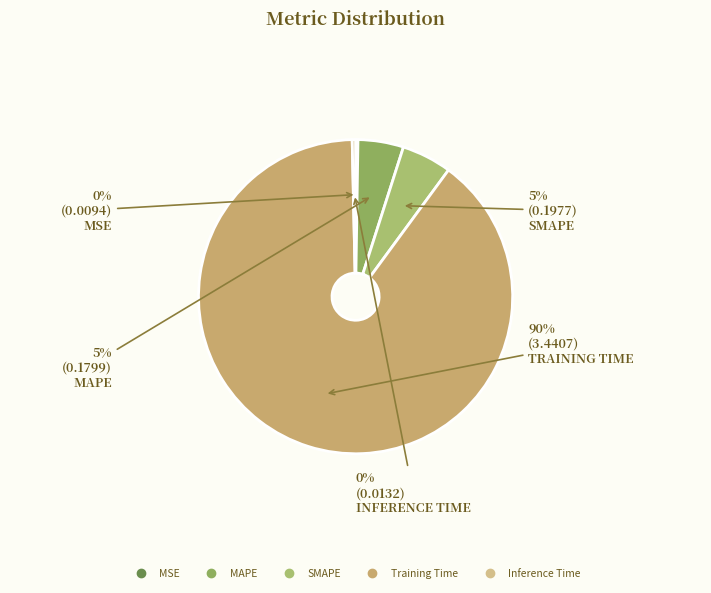

Which has a higher value, MAPE or Training Time?

Training Time